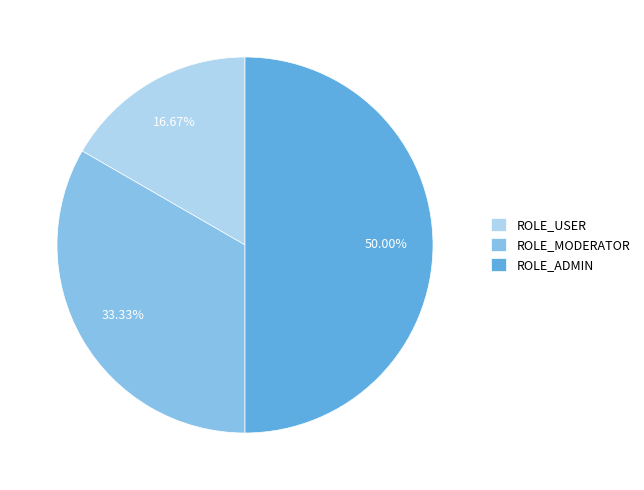

To the nearest percent, what percentage of the pie is ROLE_MODERATOR?

33%